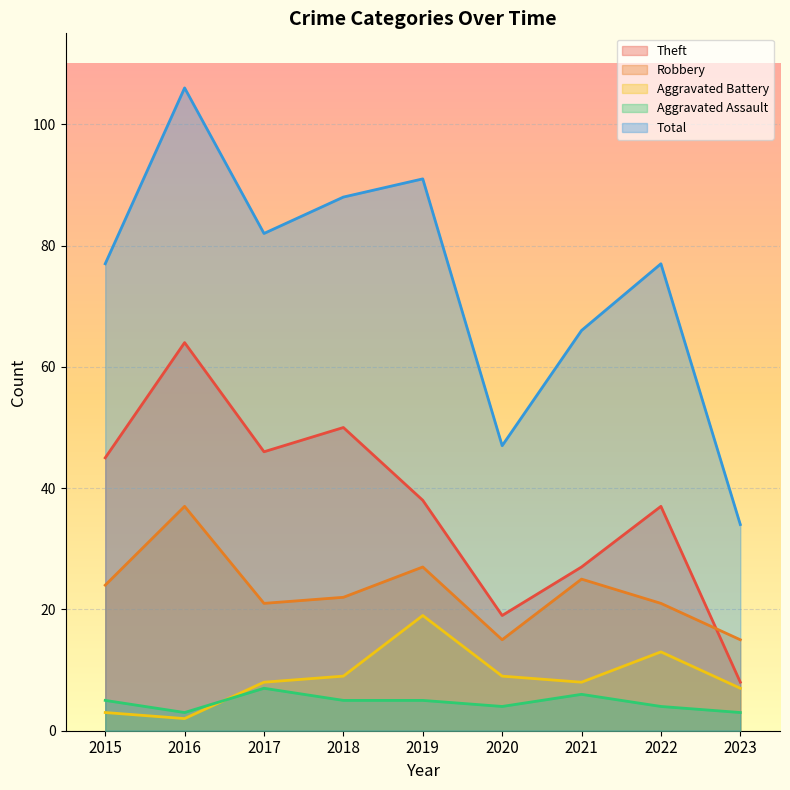

How many interior local valleys does the Theft series have?

2